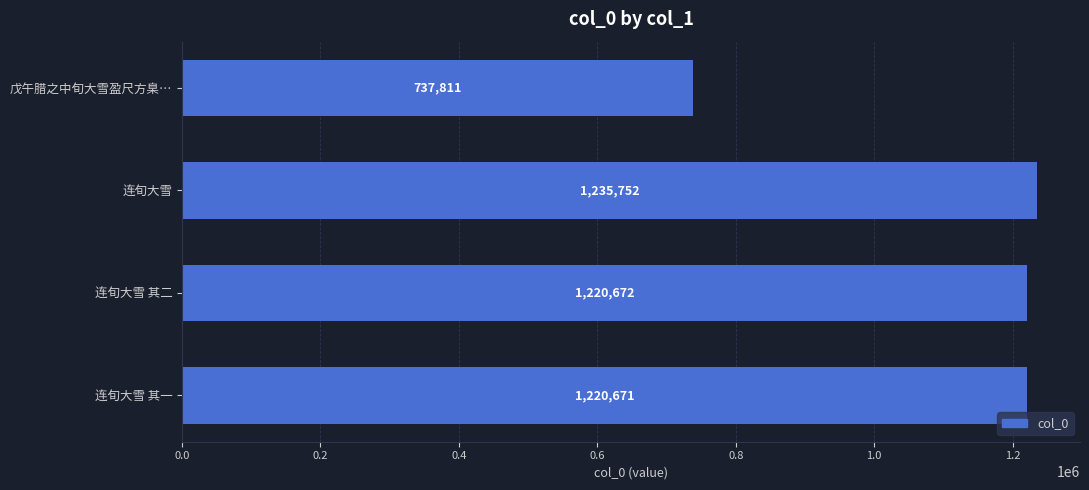

What is the label of the 3rd bar from the bottom?

连旬大雪